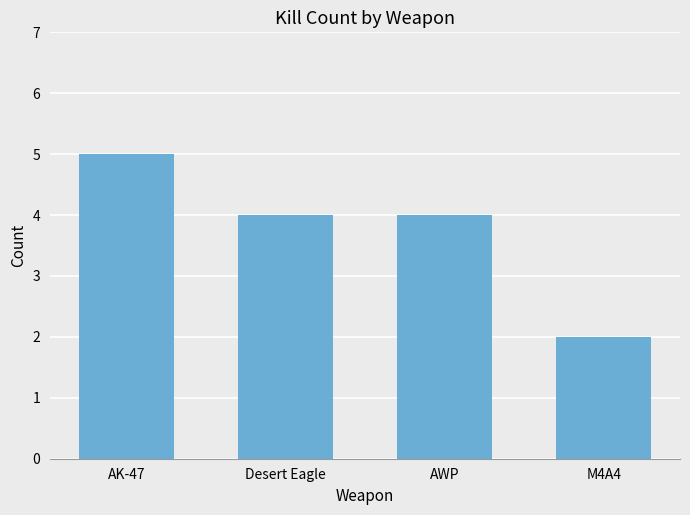

What is the change in value from AK-47 to AWP?

-1